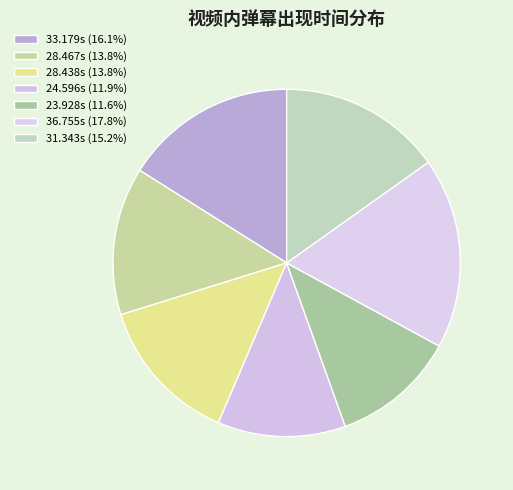

Count the number of slices in the pie.

7